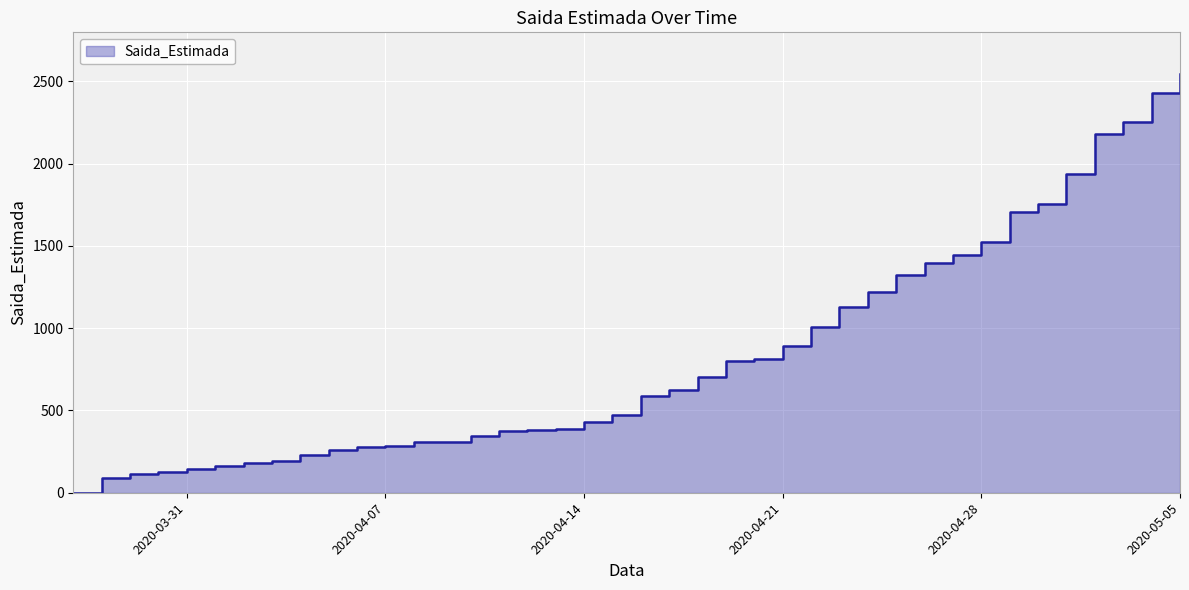

Is it true that the value at 2020-04-06 is 276?

True